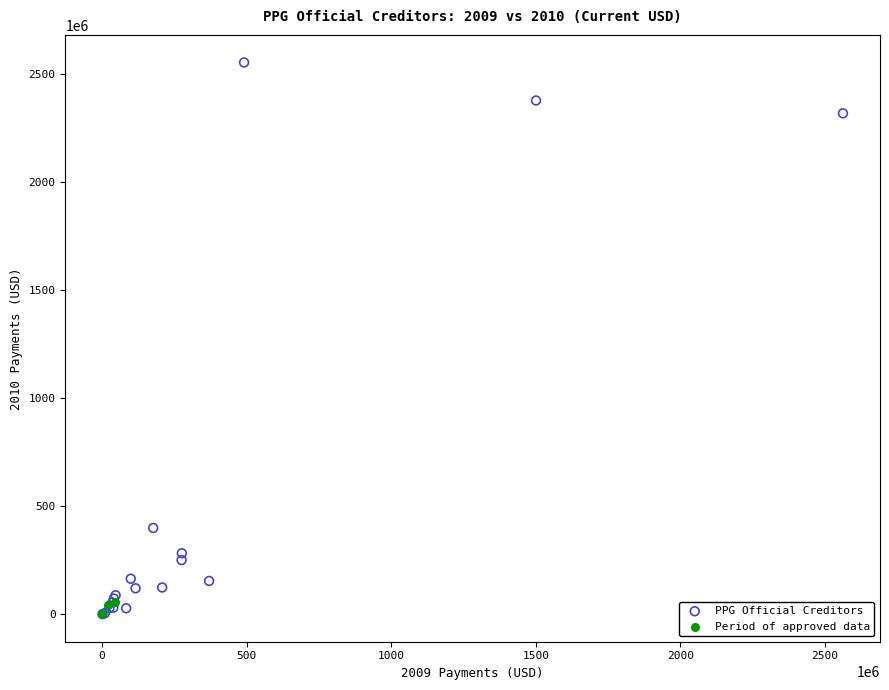

Which series has the largest Y range (max minus min)?

PPG Official Creditors